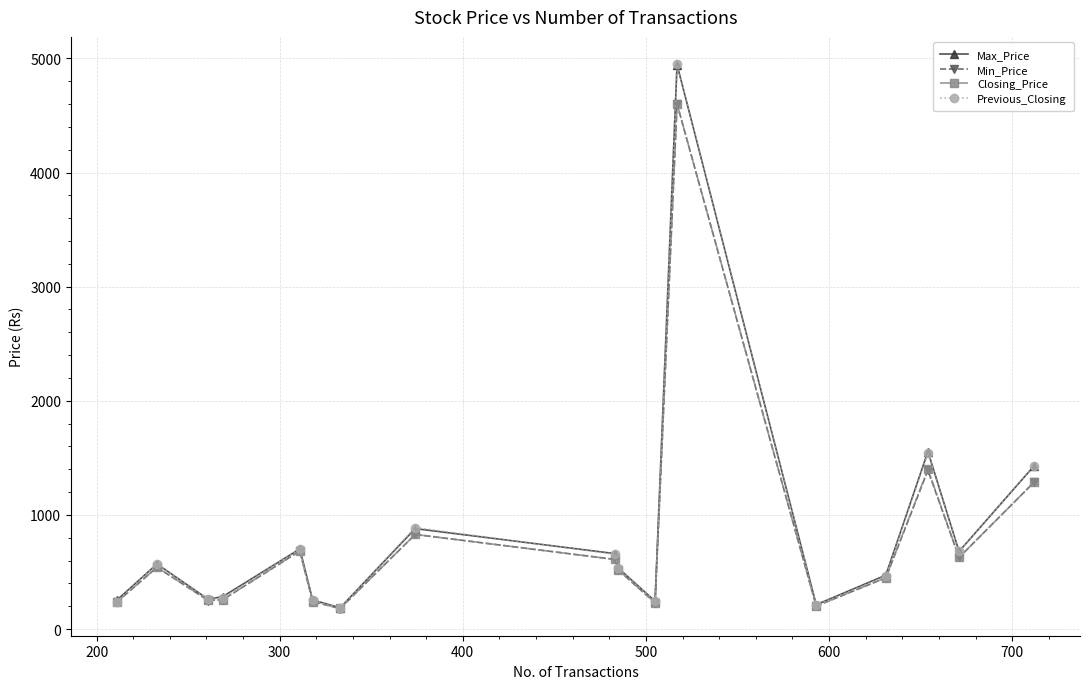

Which series has the widest spread of values?

Previous_Closing